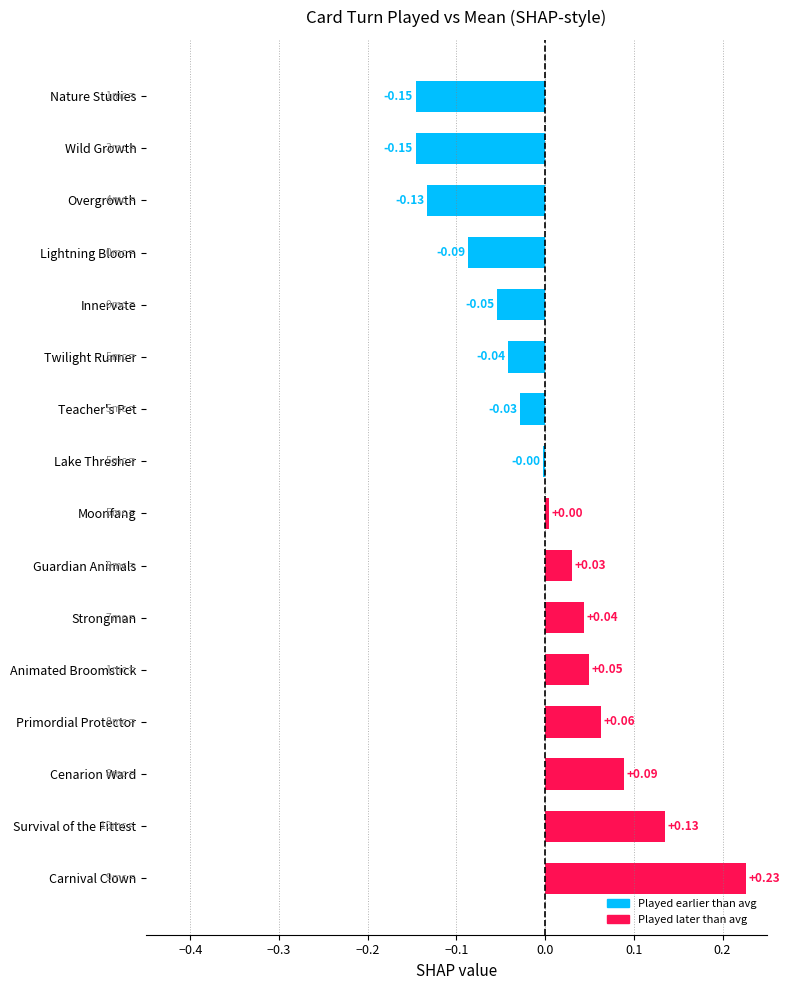

Which label corresponds to the largest value in the chart?

Carnival Clown